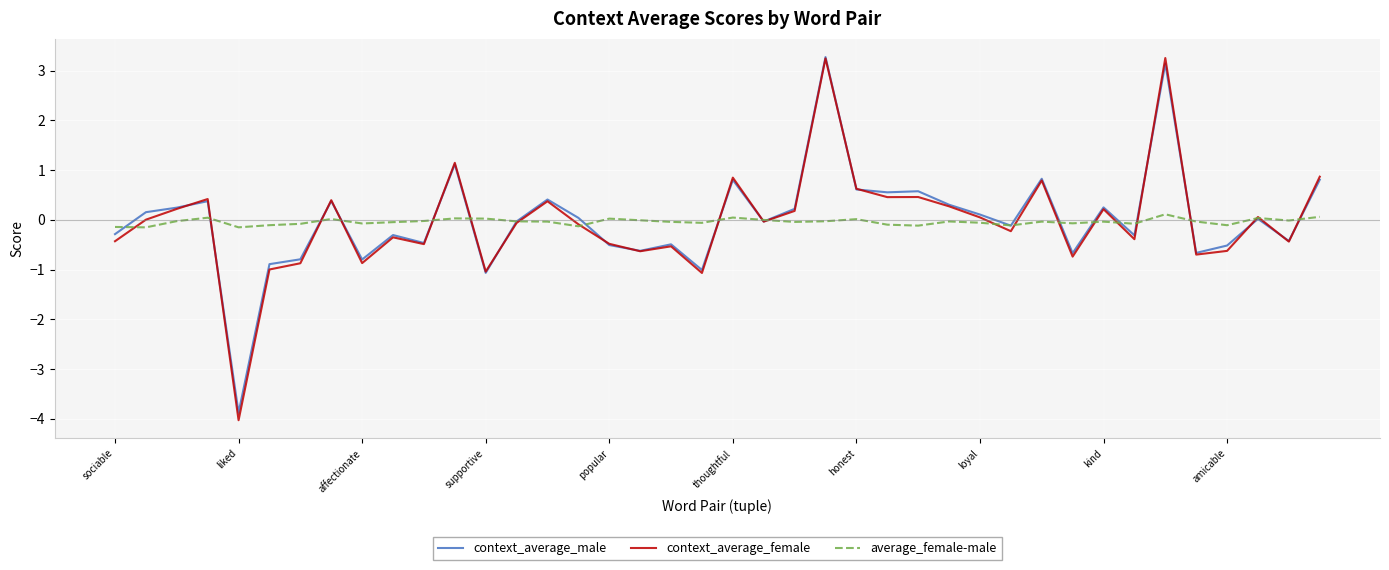

After their last crossing, which series has the higher values: average_female-male or context_average_male?

context_average_male